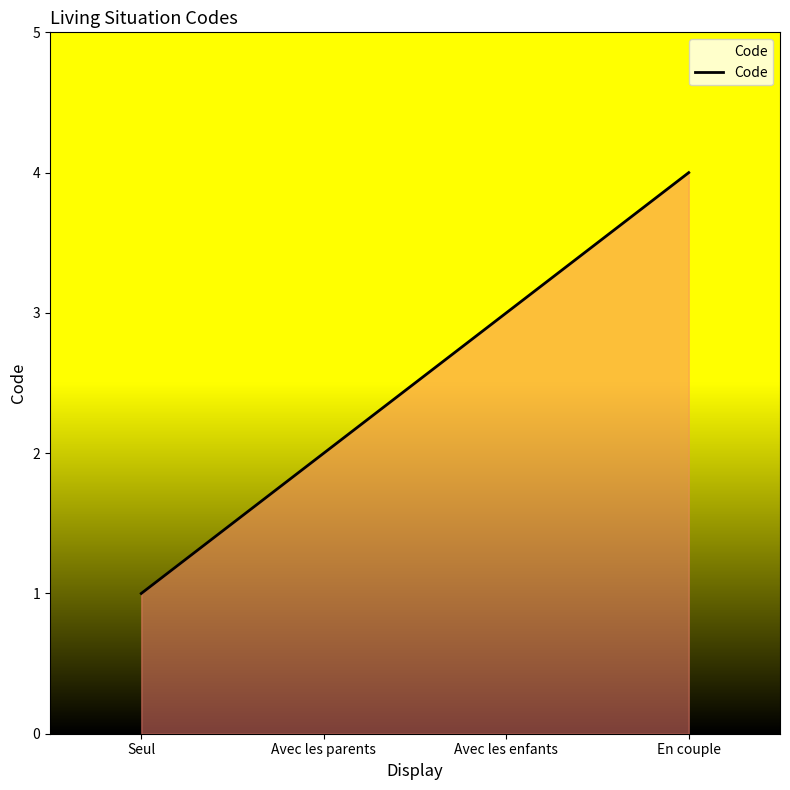

What is the sum of the values at Avec les enfants and Avec les parents?

5